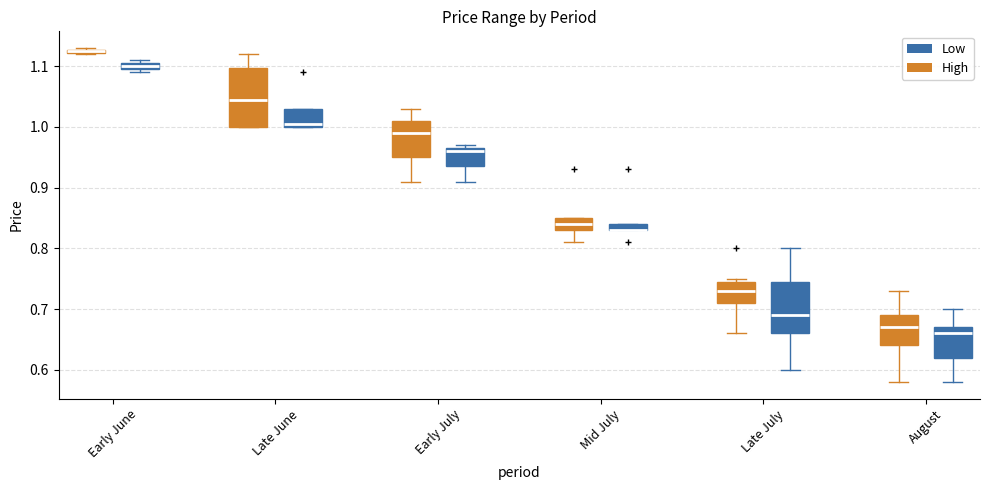

Comparing the boxes themselves (not the whiskers), which one is the tallest?

Late June (High)